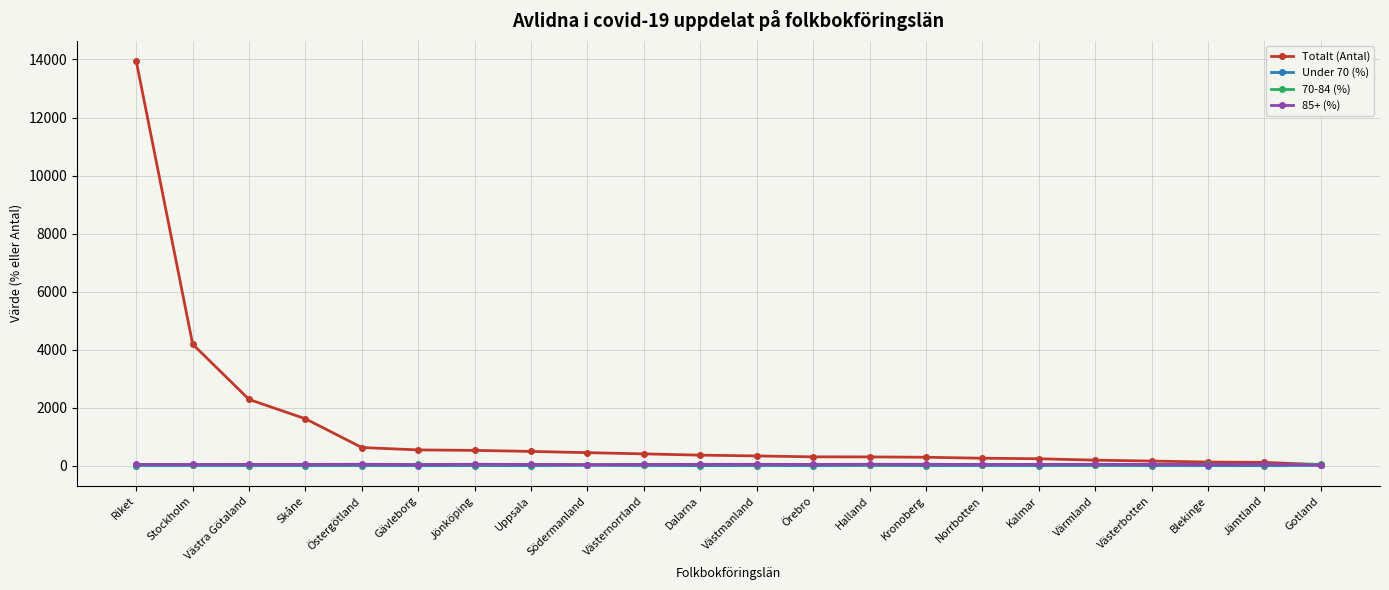

What is the approximate value of Totalt (Antal) at Dalarna?

368.0